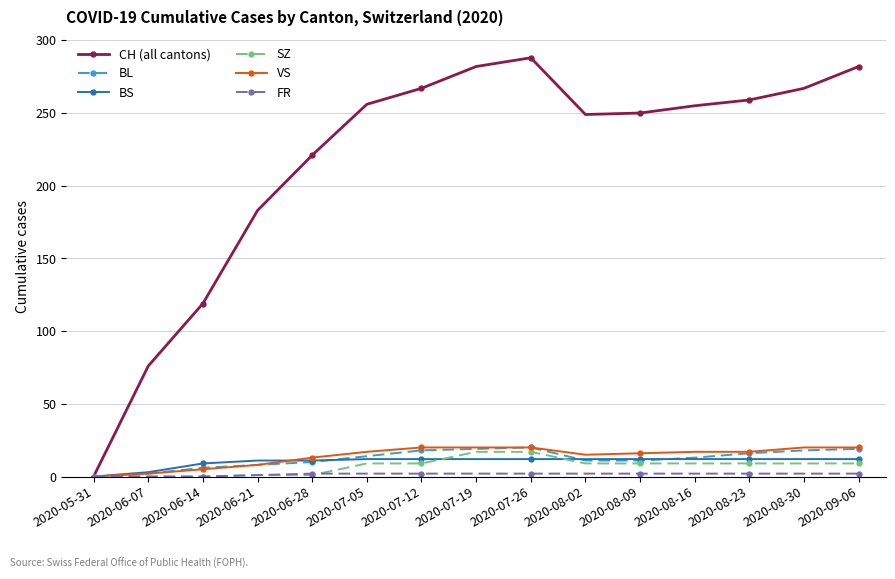

What is the maximum value shown in the chart?

288